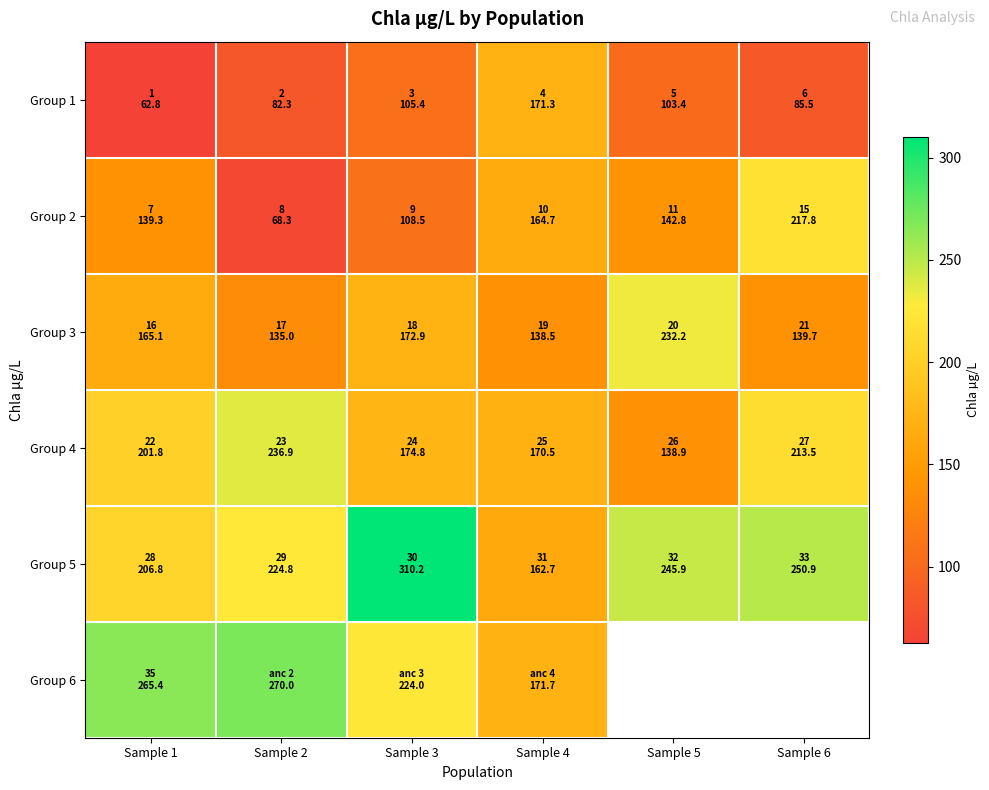

What is the difference between the maximum and second lowest values in the Group 2 series?

109.3